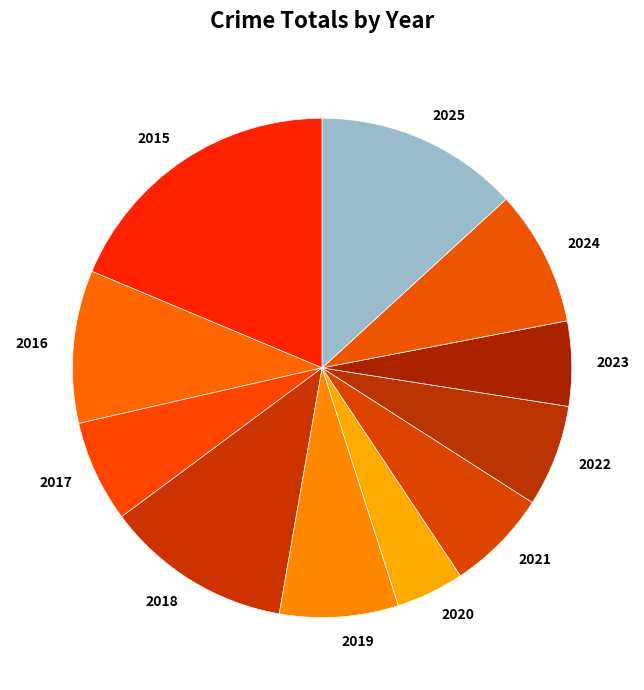

True or false: 2021 accounts for 17% of the total.

False